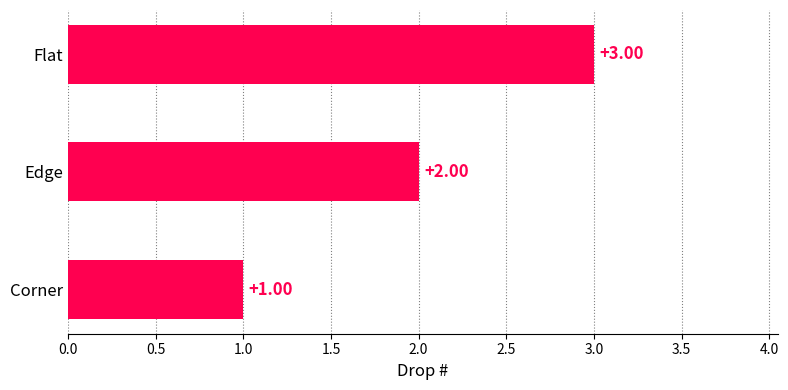

Approximately how many times larger is the value at Corner compared to Edge?

0.5